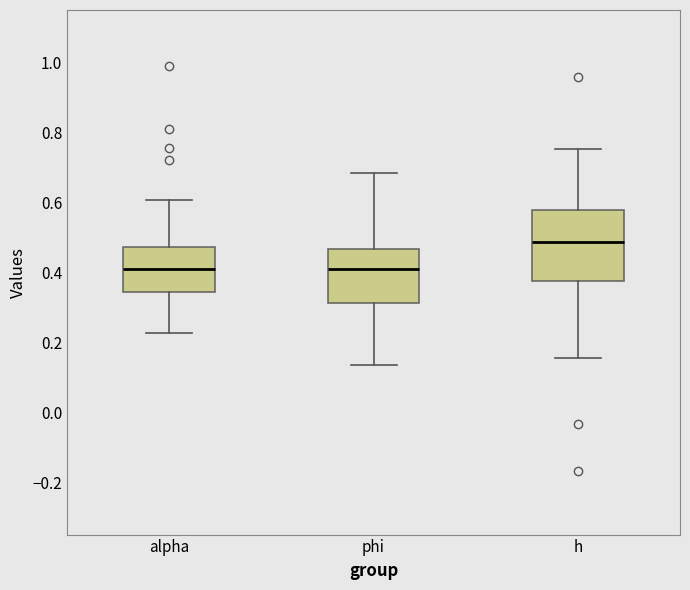

Reading left to right, transcribe this box plot: for each box, give where its median line is, the range the box spans, and where its two whiskers end, as read against the y-axis. The values are not printed on the chart, so give them approximately, as read against the axis.

alpha: median 0.40, box 0.34 to 0.48, whiskers 0.22 to 0.60
phi: median 0.40, box 0.32 to 0.46, whiskers 0.14 to 0.68
h: median 0.48, box 0.38 to 0.58, whiskers 0.16 to 0.76